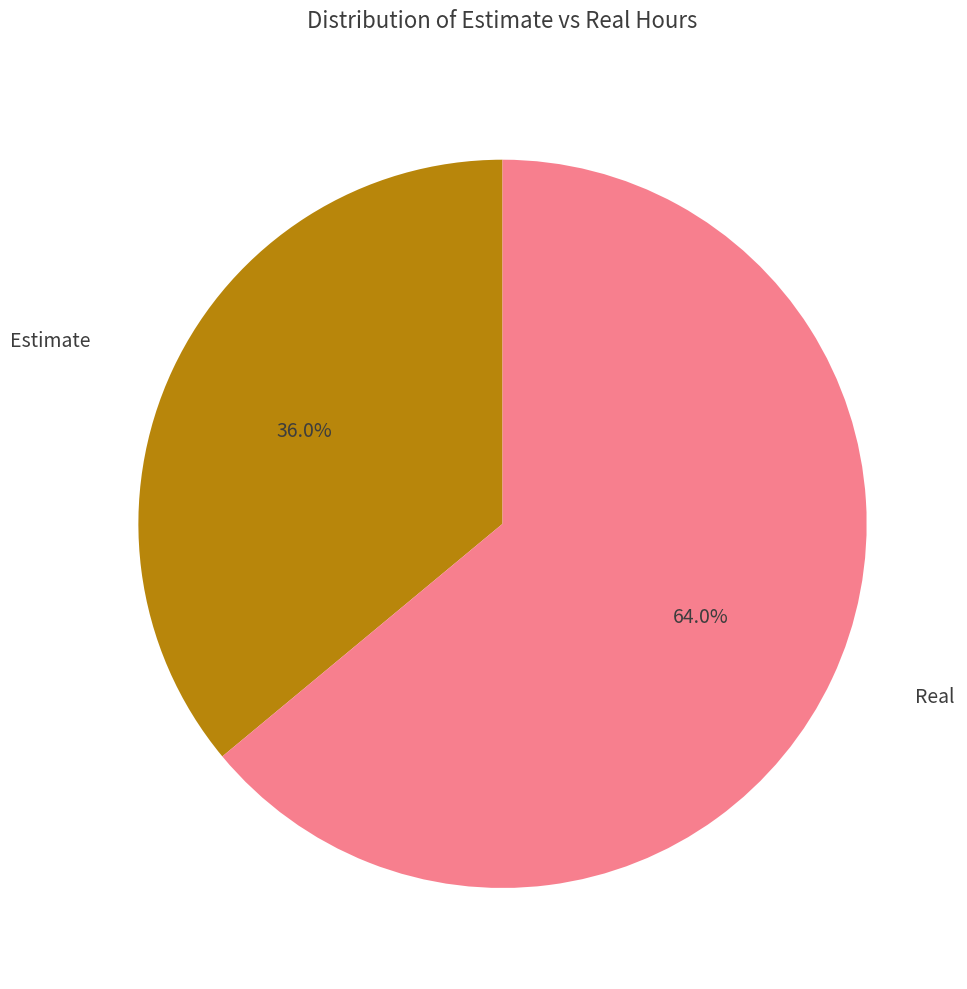

Count the number of slices in the pie.

2